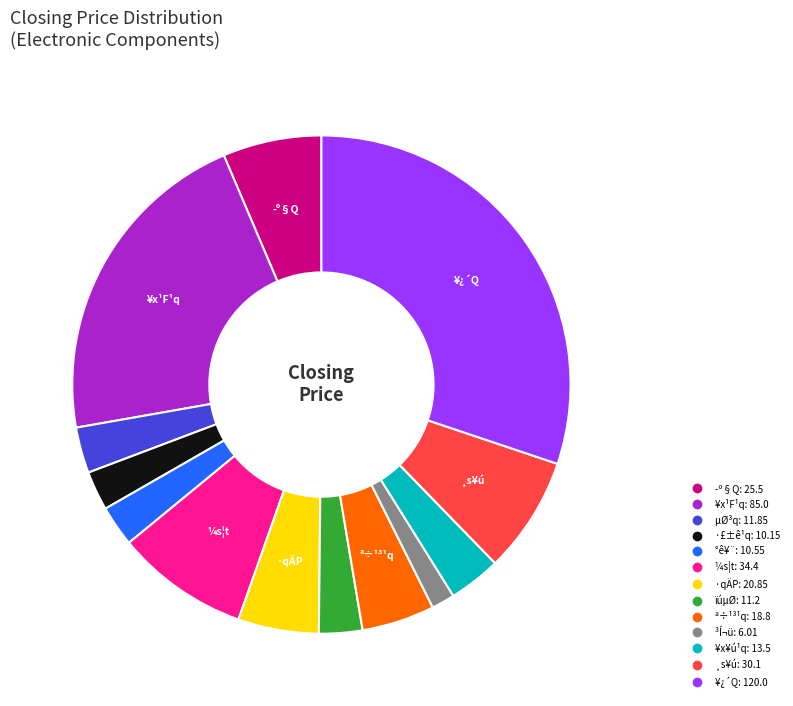

Combined, do ·qÄP and ¥x¹F¹q account for over 50%?

No